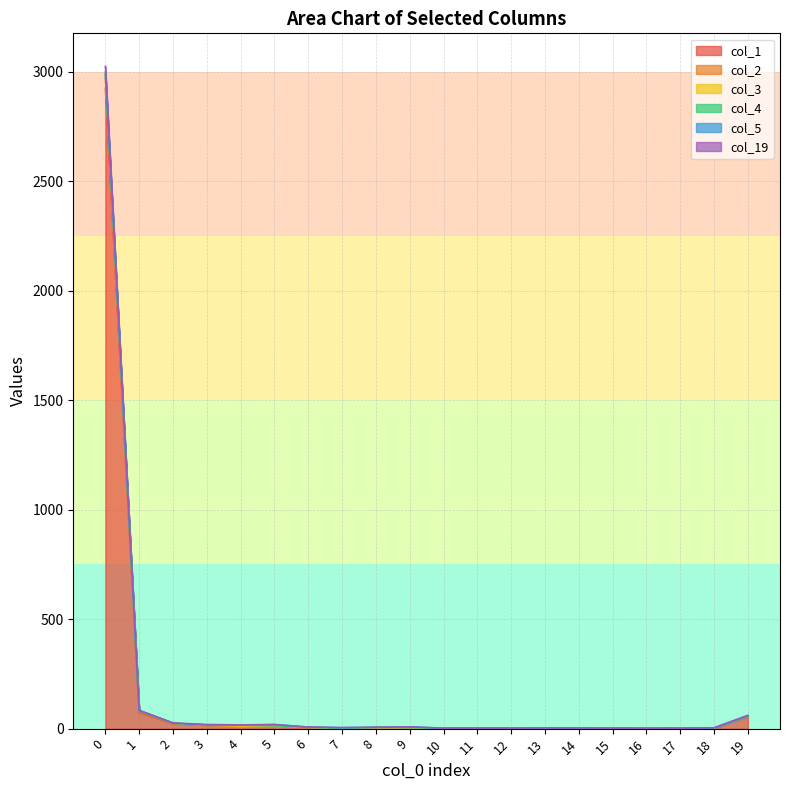

Does the chart display data point markers on the line(s)?

No